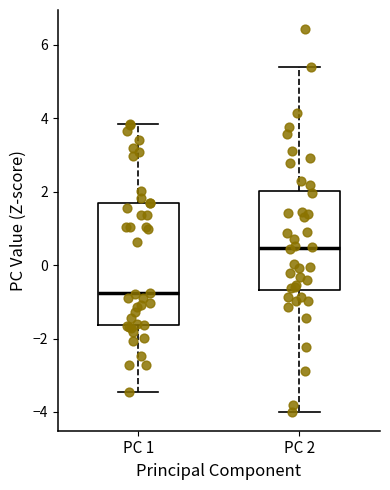

Reading left to right, transcribe this box plot: for each box, give where its median line is, the range the box spans, and where its two whiskers end, as read against the y-axis. The values are not printed on the chart, so give them approximately, as read against the axis.

PC 1: median -0.8, box -1.6 to 1.6, whiskers -3.4 to 3.8
PC 2: median 0.4, box -0.6 to 2.0, whiskers -4.0 to 5.4